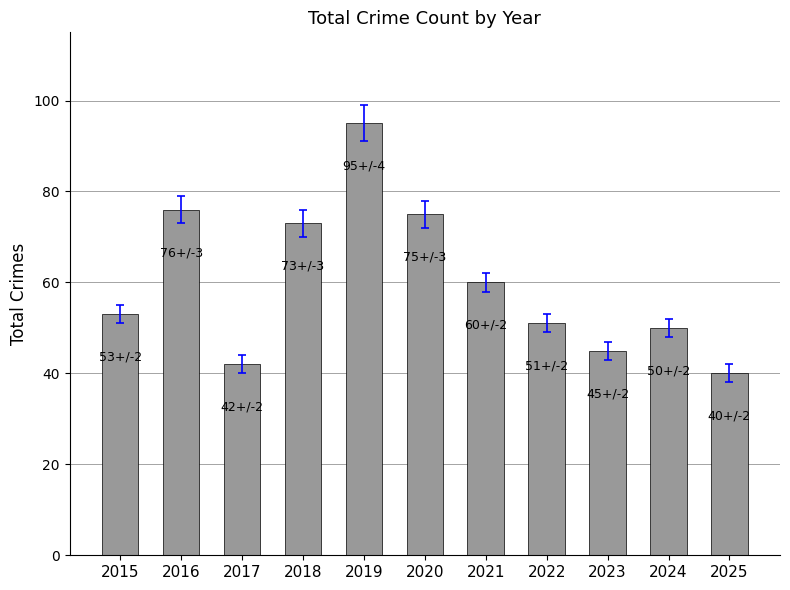

Are the bars grouped side by side (vs. stacked)?

No